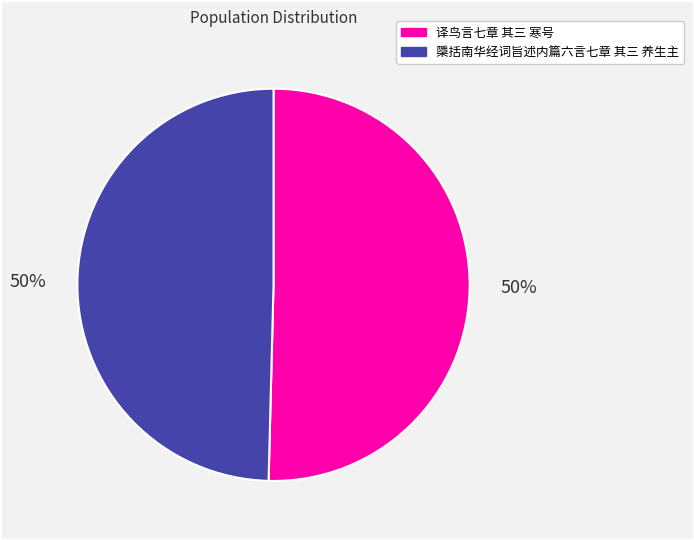

Is the sum of 檃括南华经词旨述内篇六言七章 其三 养生主 and 译鸟言七章 其三 寒号 greater than half?

Yes